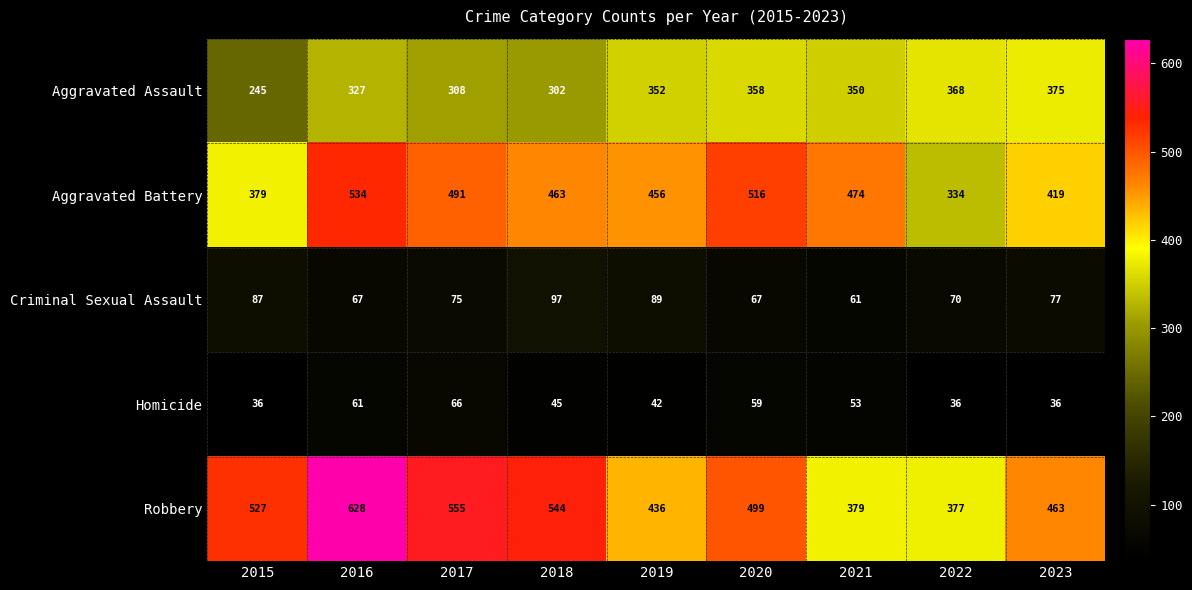

Is it true that Criminal Sexual Assault equals 27 at 2017?

False